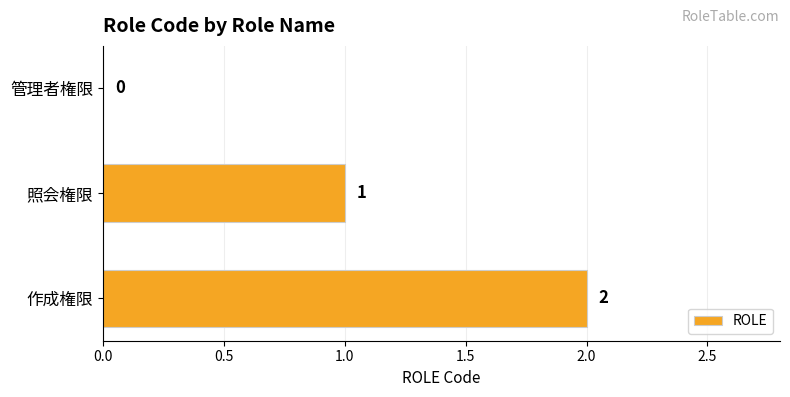

True or false: the data shows 0 at 照会権限.

False